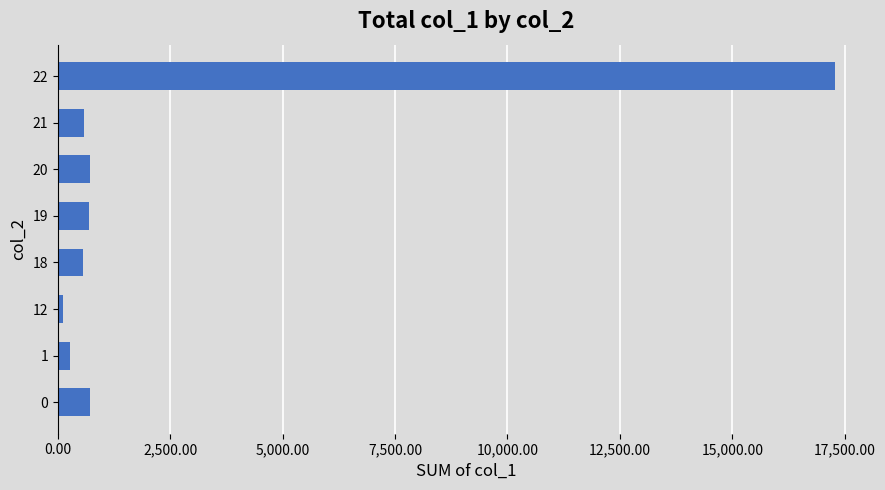

Is it true that the value at 22 is 7245?

False